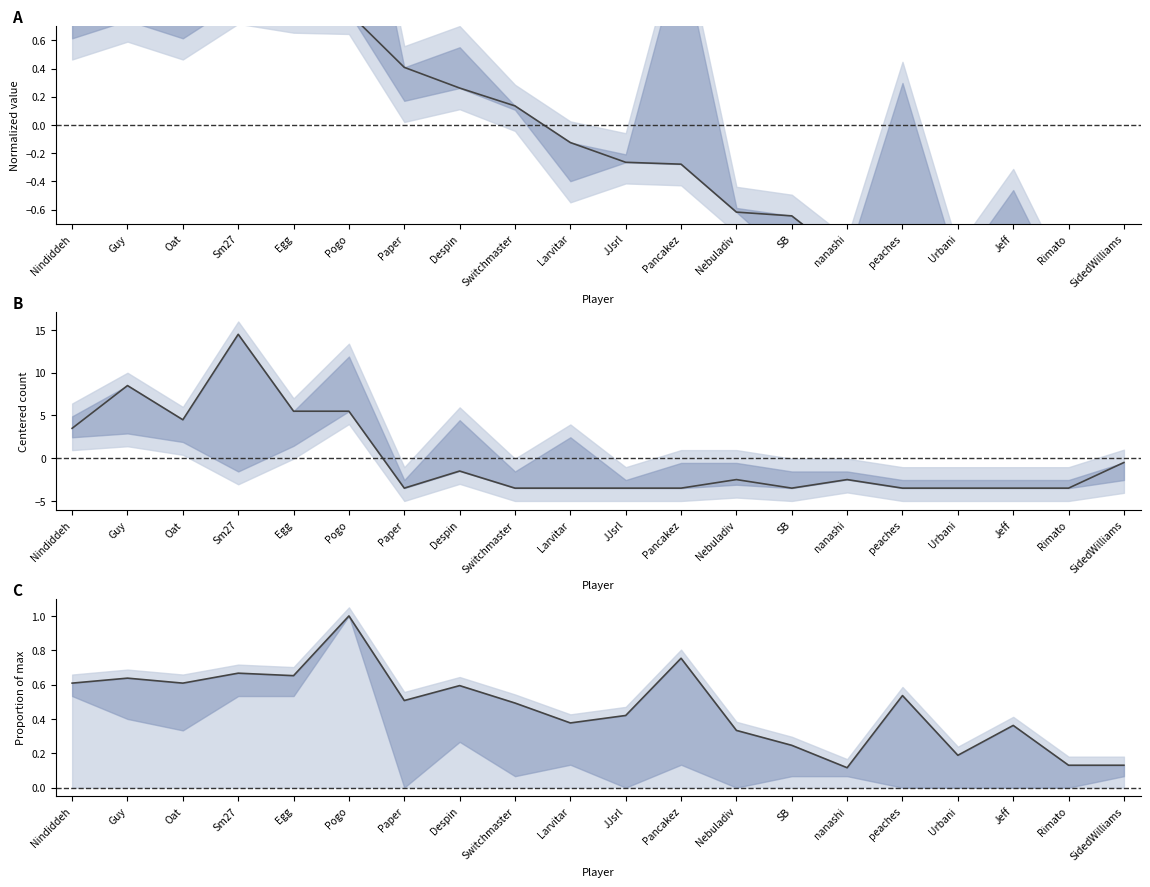

True or false: Points (normalized) and Entries (proportion) cross at least once.

True